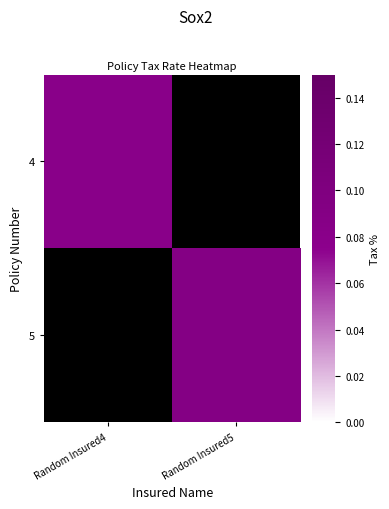

How many data points in 5 are above 0?

1